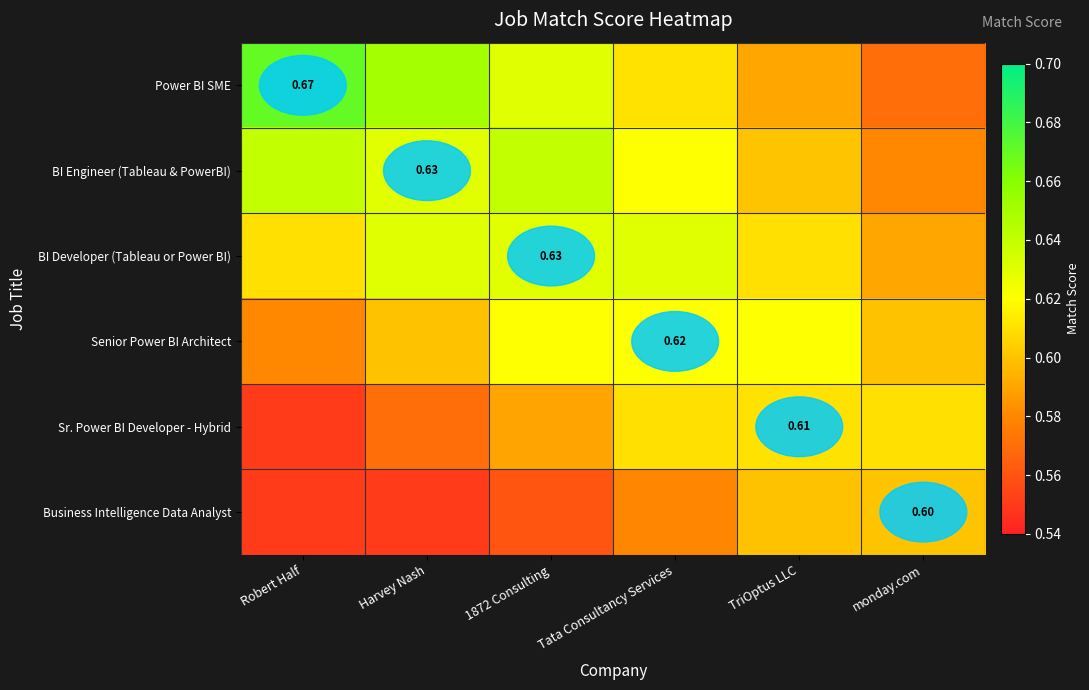

Which category has the highest value across all series?

Robert Half